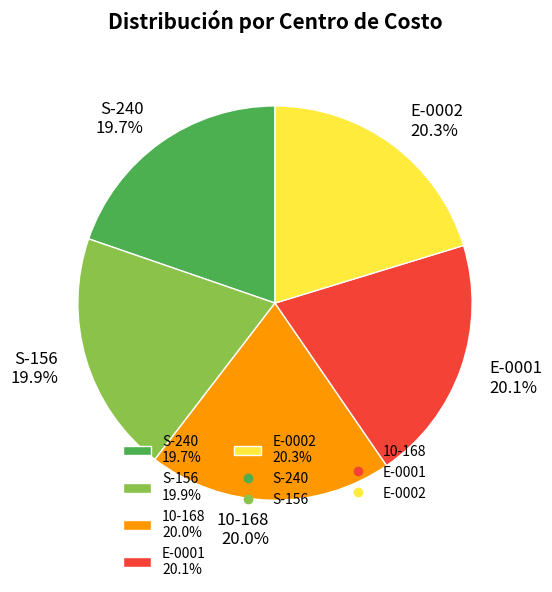

Count the number of slices in the pie.

5